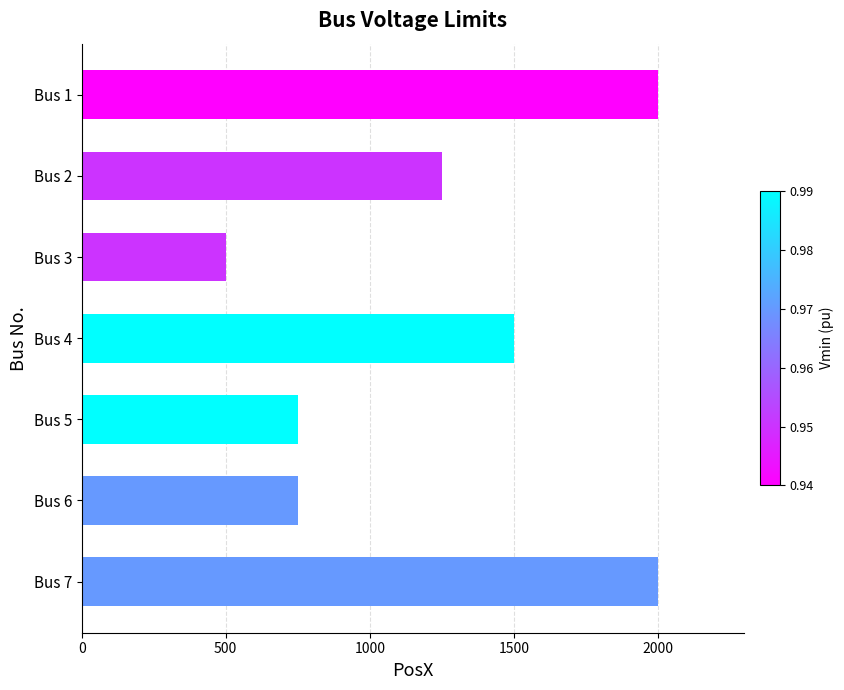

At which category does the chart reach its minimum across all series?

Bus 3